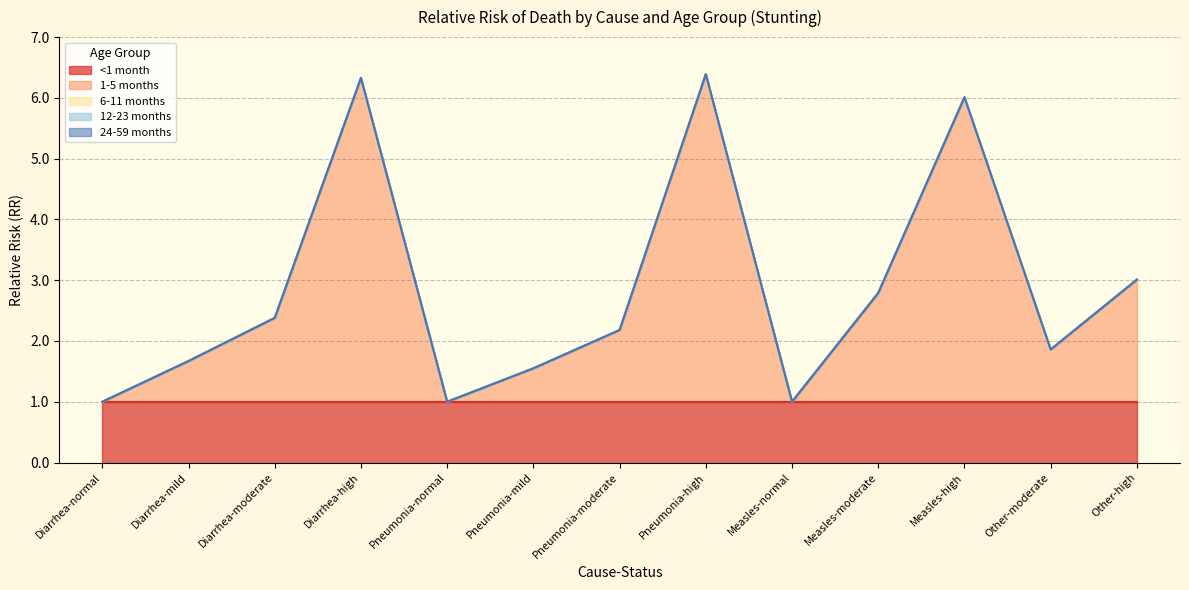

True or false: 1-5 months has more than 1 interior local peaks.

True